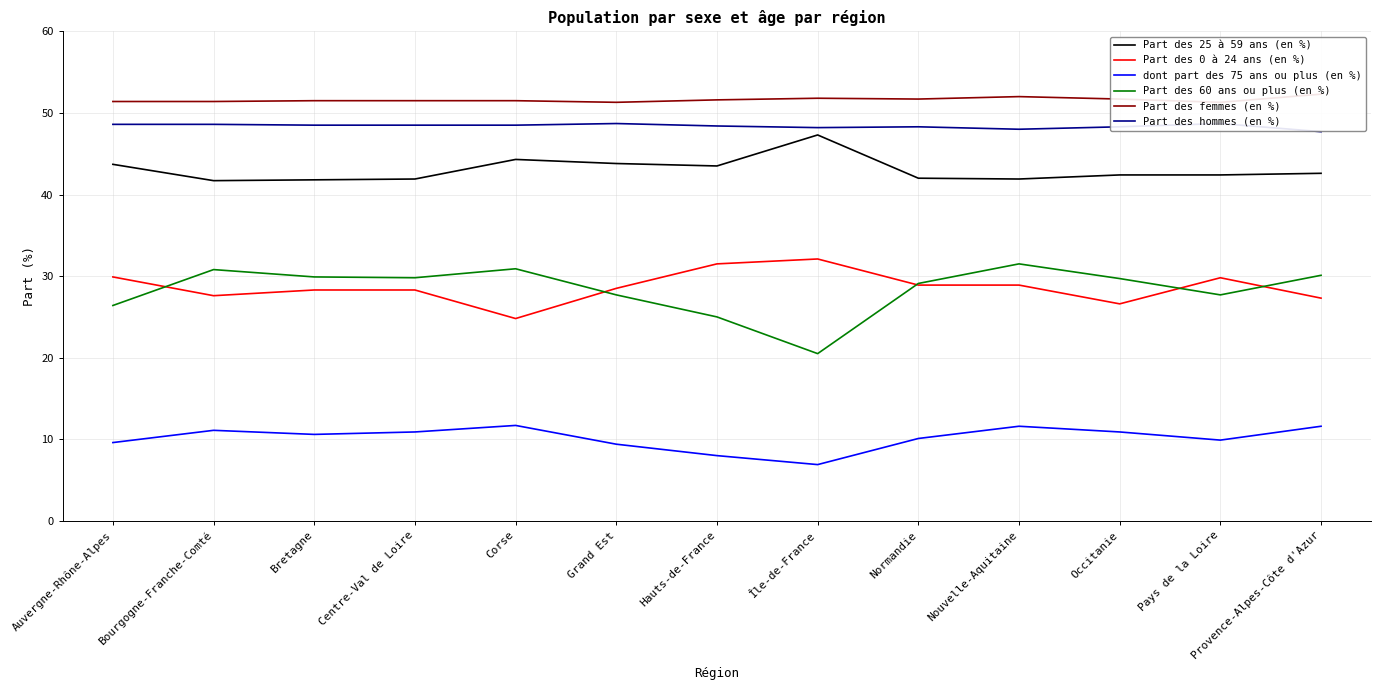

The Part des 60 ans ou plus (en %) series shows 31.5 at Nouvelle-Aquitaine. True or false?

True